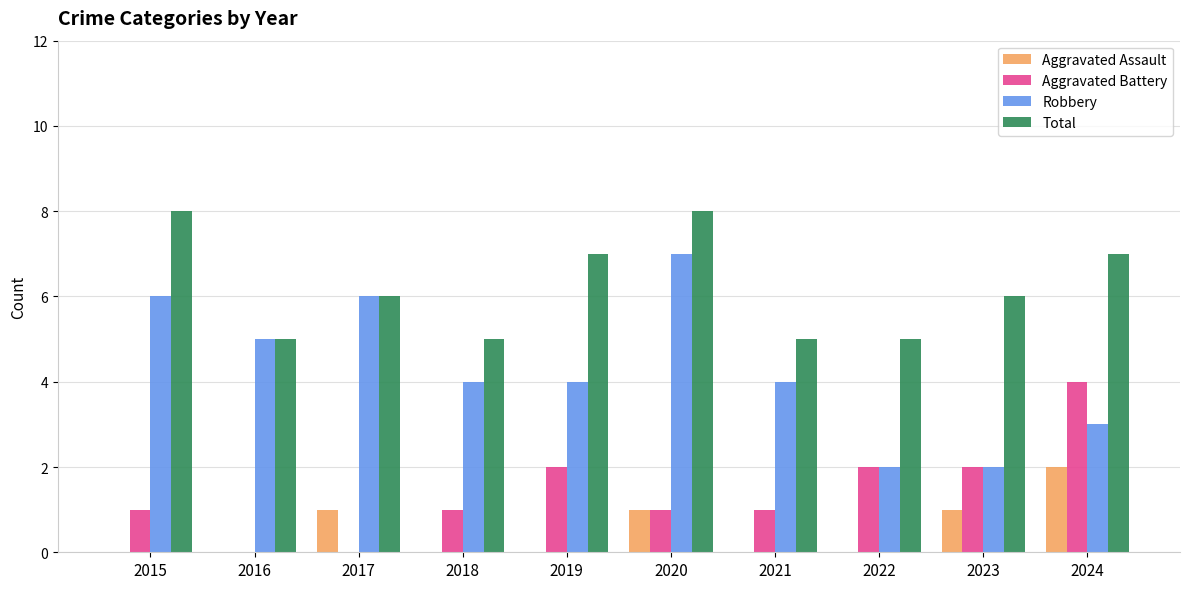

How many groups of bars are there?

10